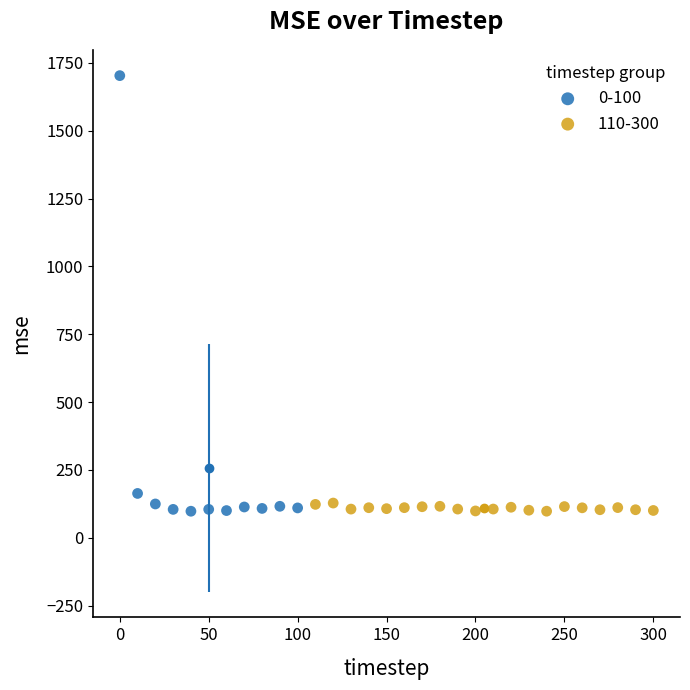

What are all the series names shown in the legend?

0-100, 110-300